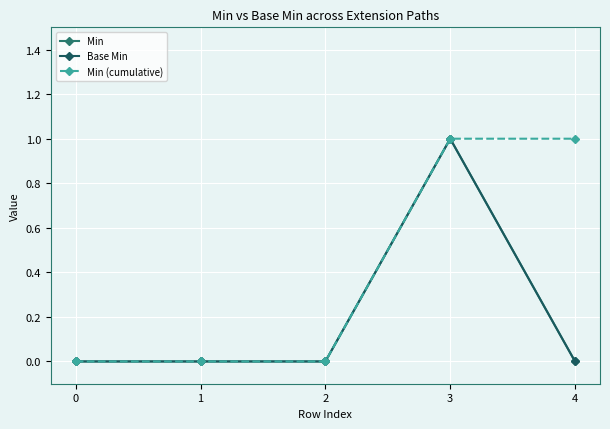

True or false: Min and Min (cumulative) intersect in this chart.

False